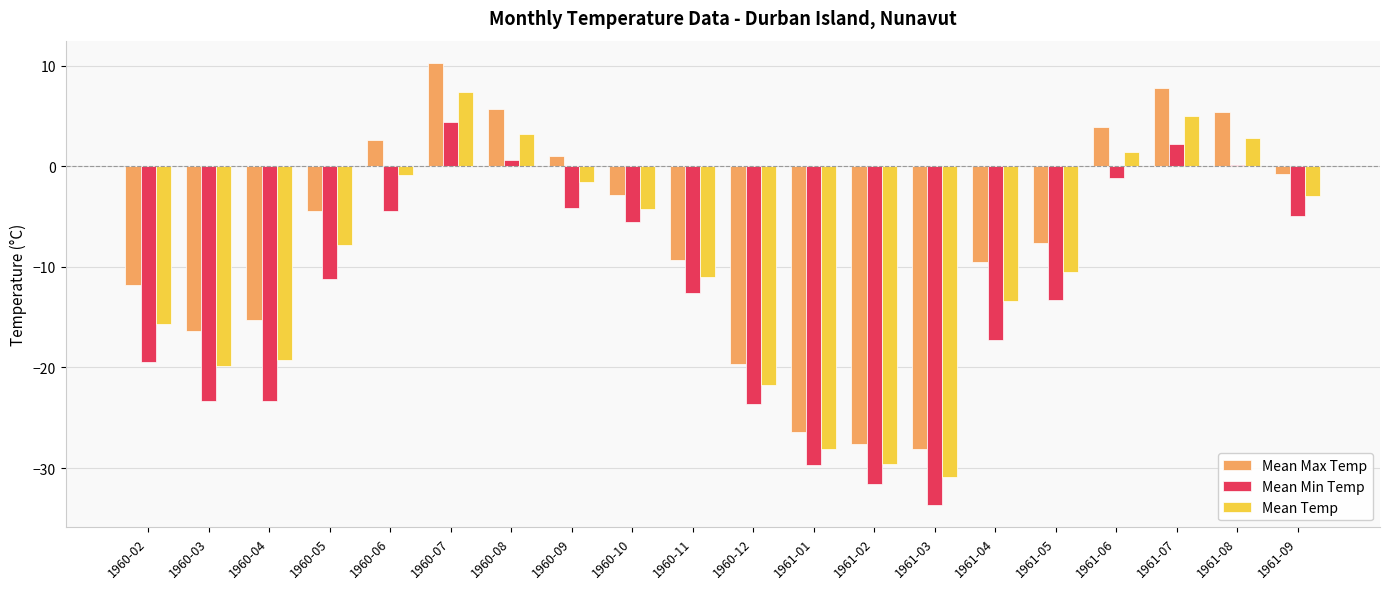

What is the greatest value displayed?

10.3